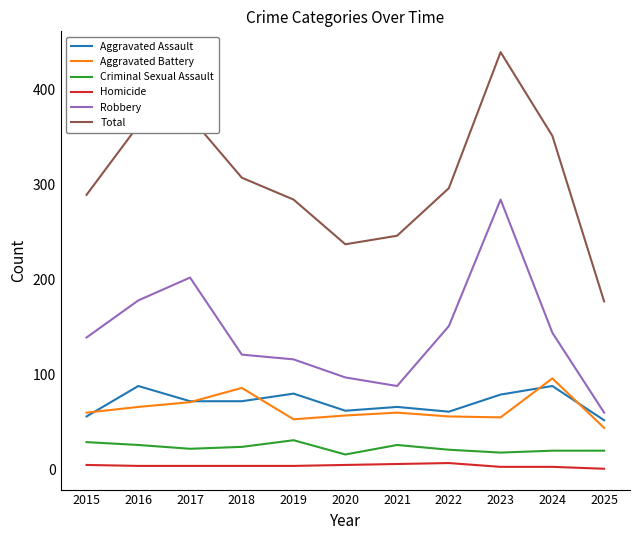

The Aggravated Assault series shows 24 at 2021. True or false?

False